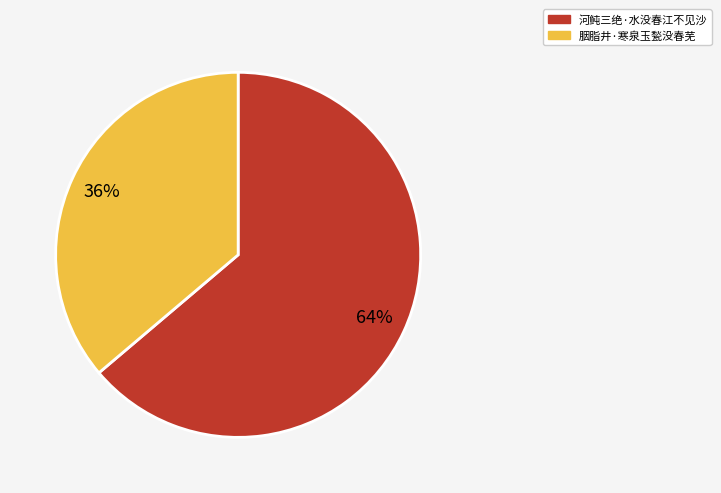

How many segments does this pie chart have?

2